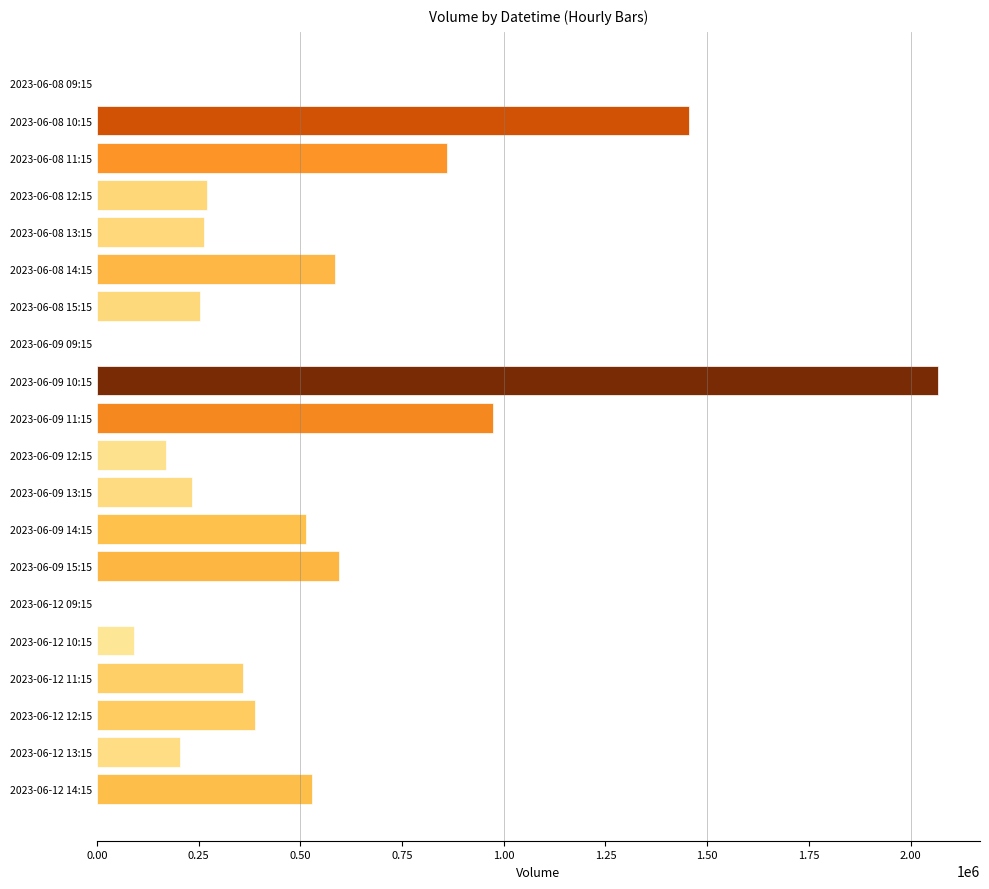

The value at 2023-06-12 14:15 is 527849. True or false?

True